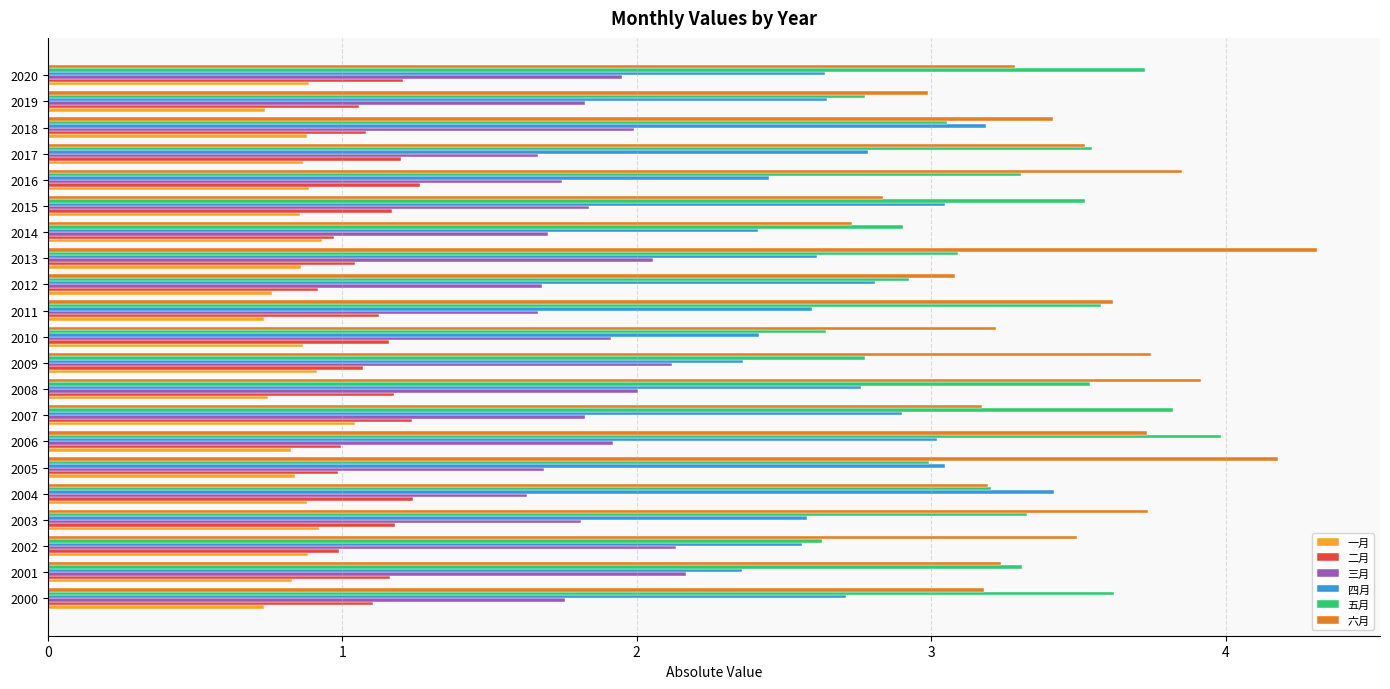

List the series in order of their peak value, highest first.

六月, 五月, 四月, 三月, 二月, 一月